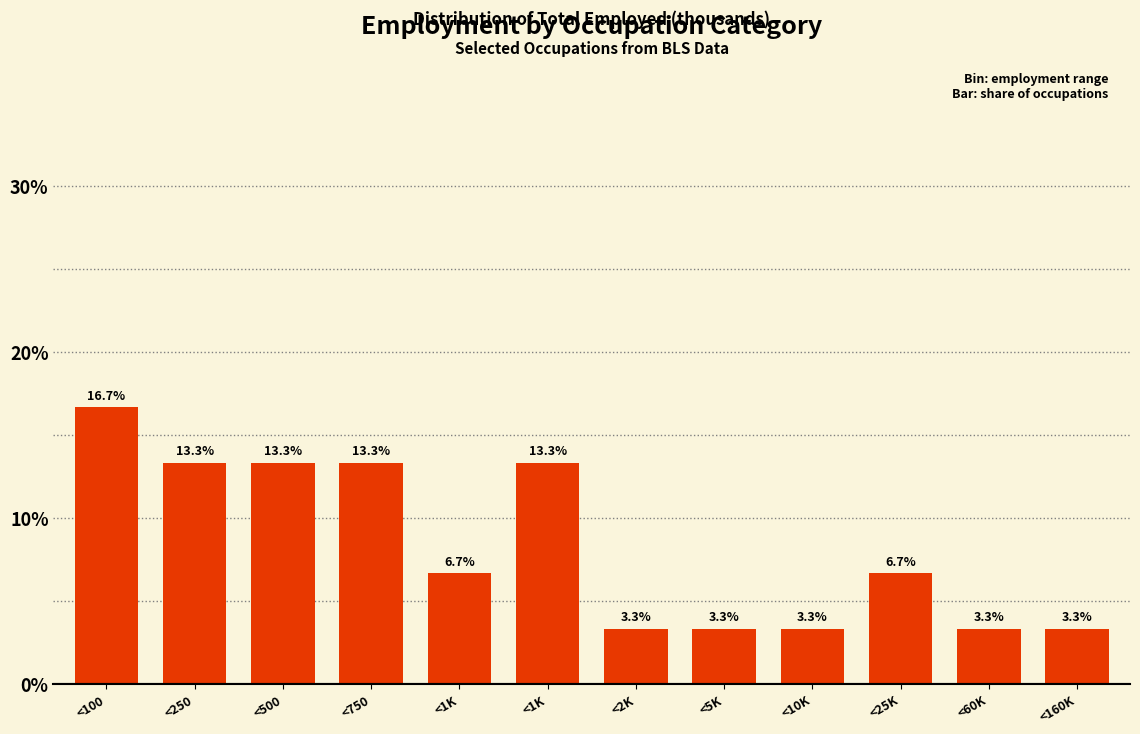

Are the bars horizontal?

No